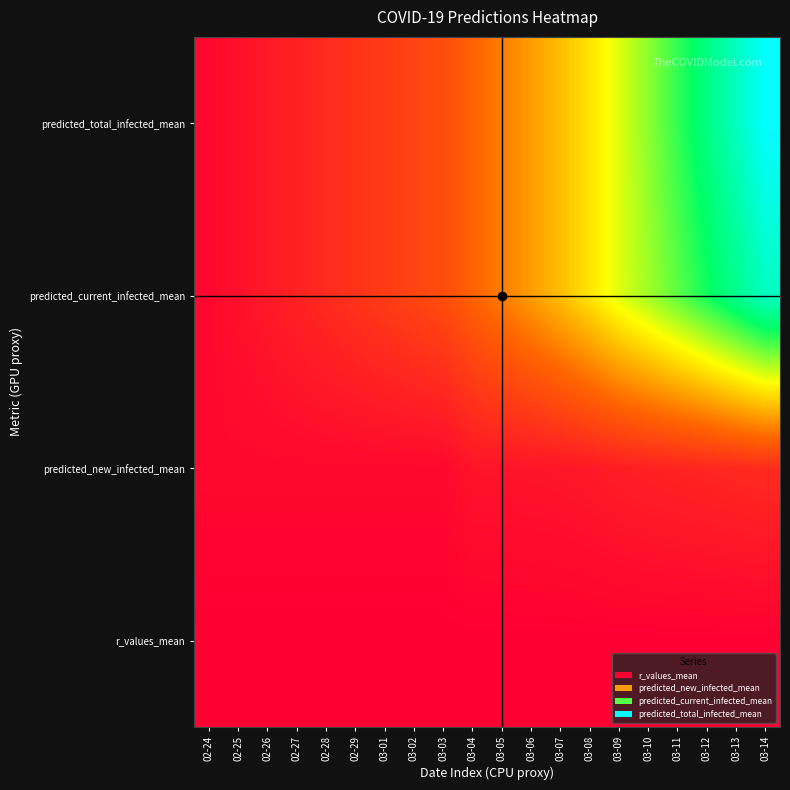

Which series has the widest spread of values?

predicted_total_infected_mean